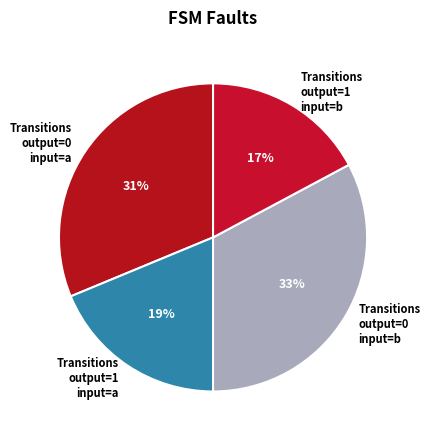

Rank the categories by value from lowest to highest.

Transitions output=1 input=b, Transitions output=1 input=a, Transitions output=0 input=a, Transitions output=0 input=b